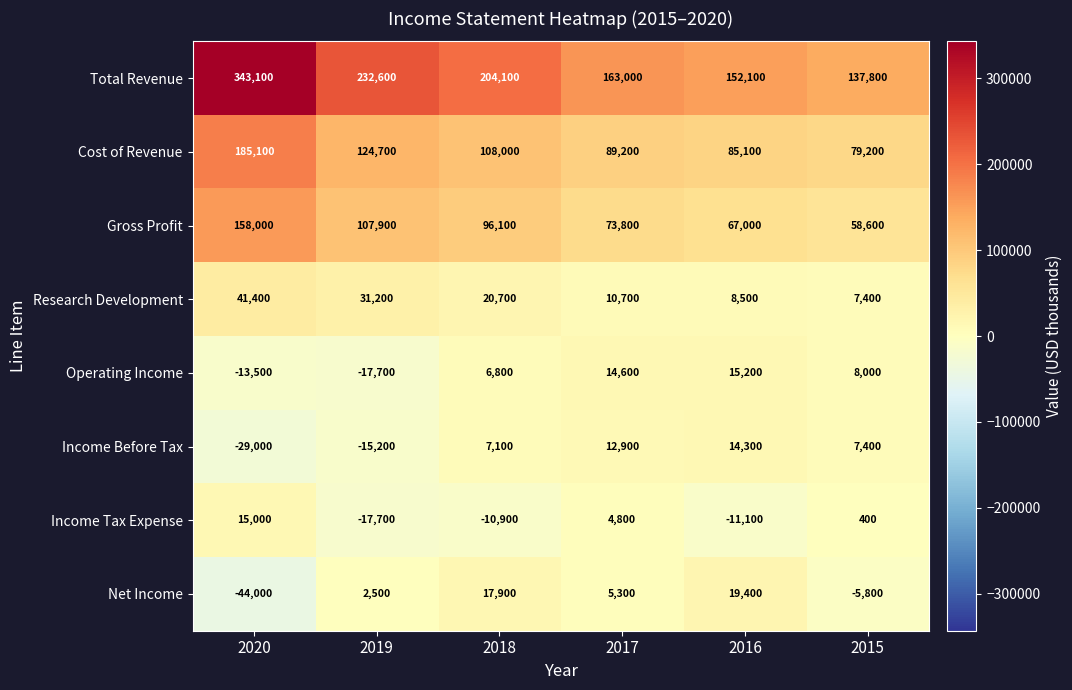

What is the difference between the second highest and minimum values in the Income Before Tax series?

41900